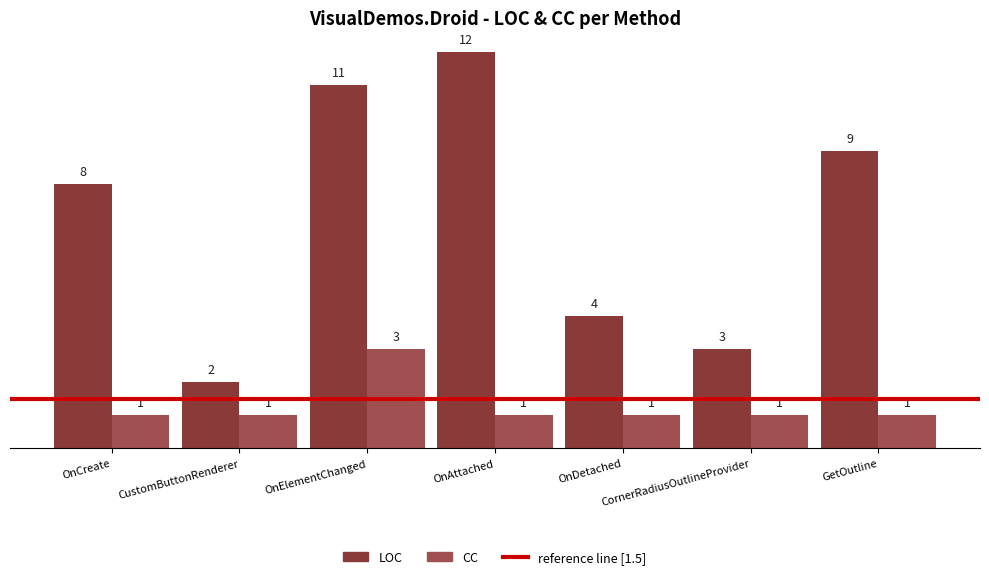

List the series in order of their overall mean, lowest first.

CC, LOC